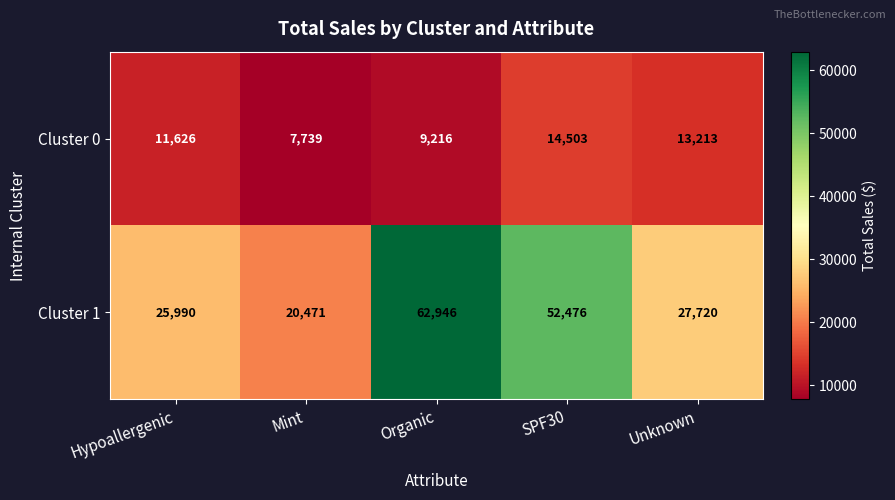

At how many categories does at least one series exceed 11856?

5